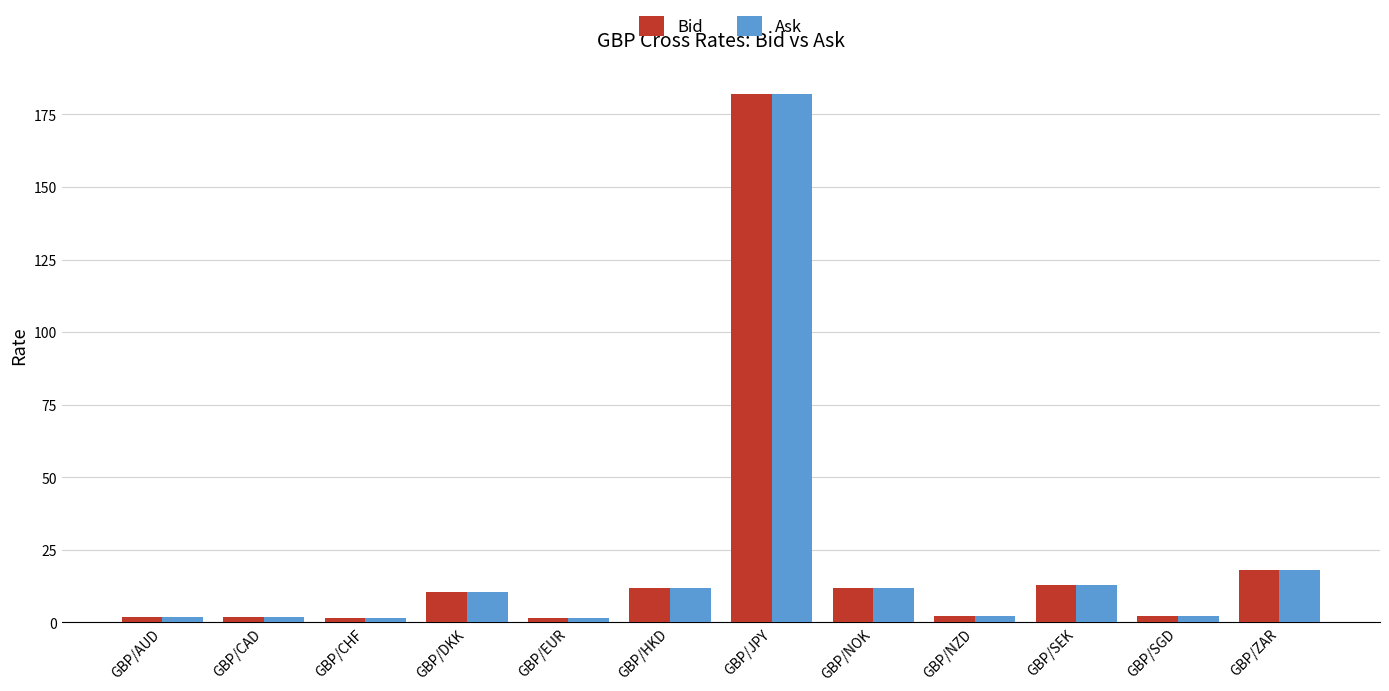

What is the value of the Bid bar at the 9th from the left?

2.0